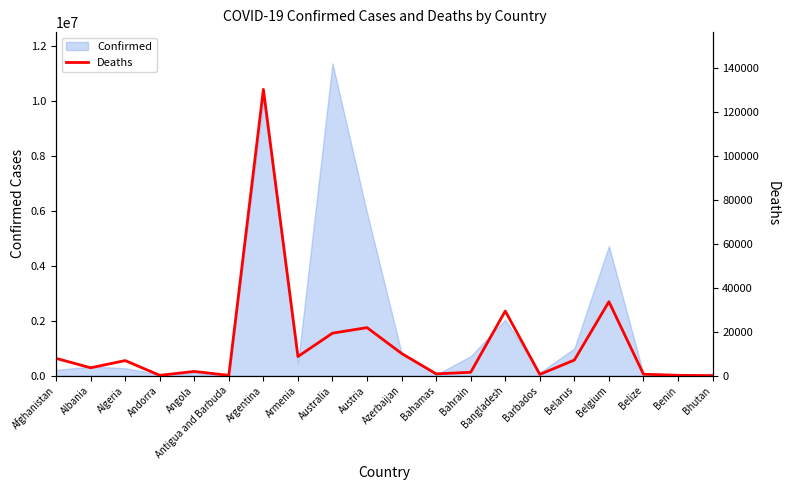

What is the minimum value shown in the chart?

21